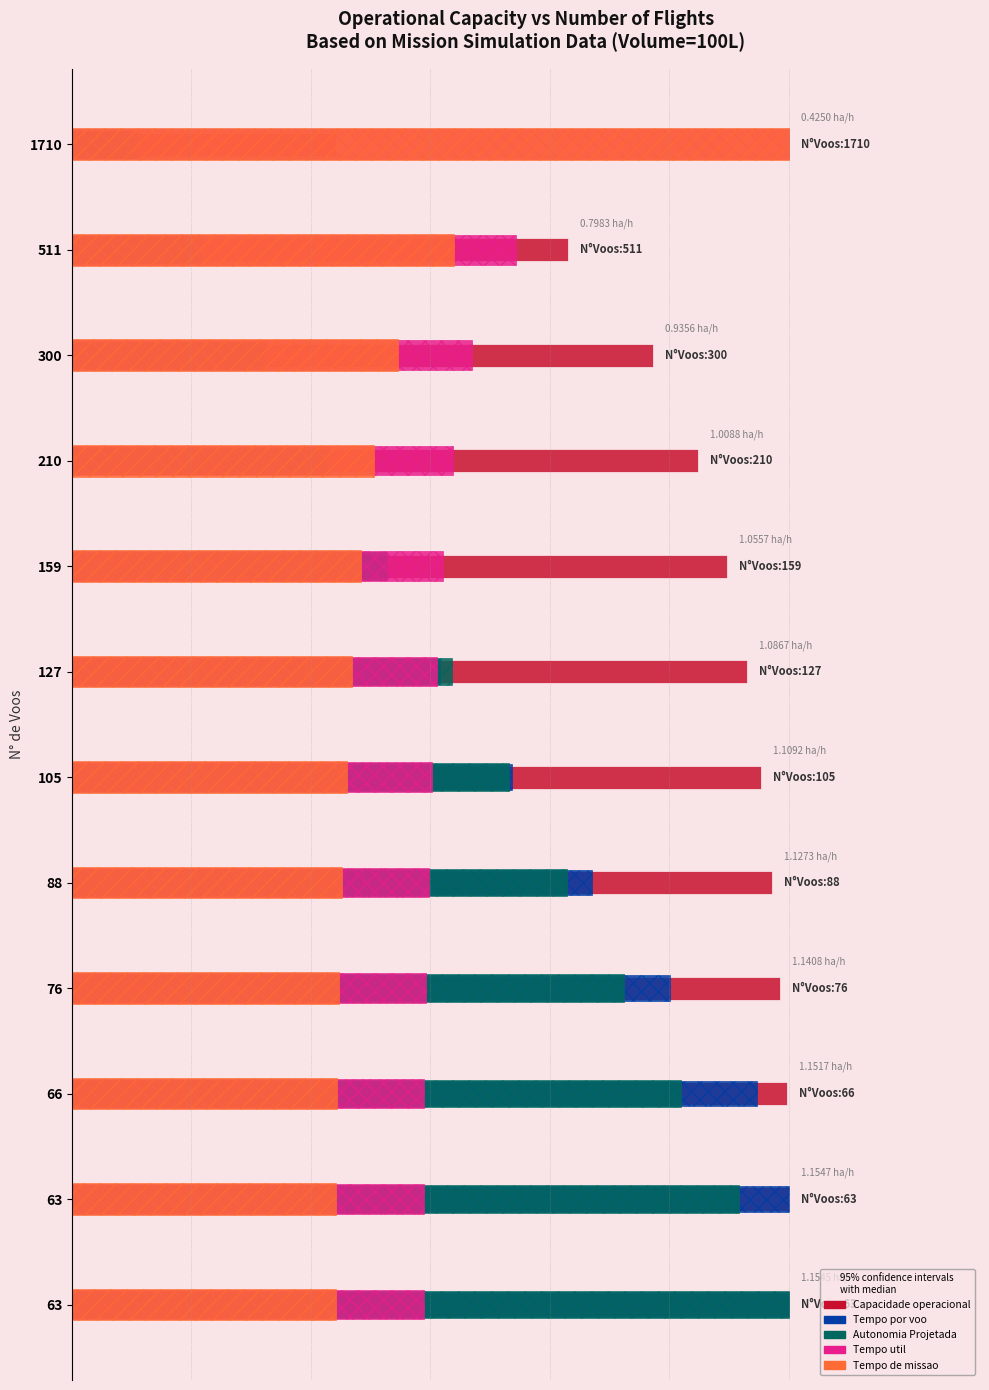

What is the difference between the maximum and minimum values in the Tempo util [h] series?

15.3